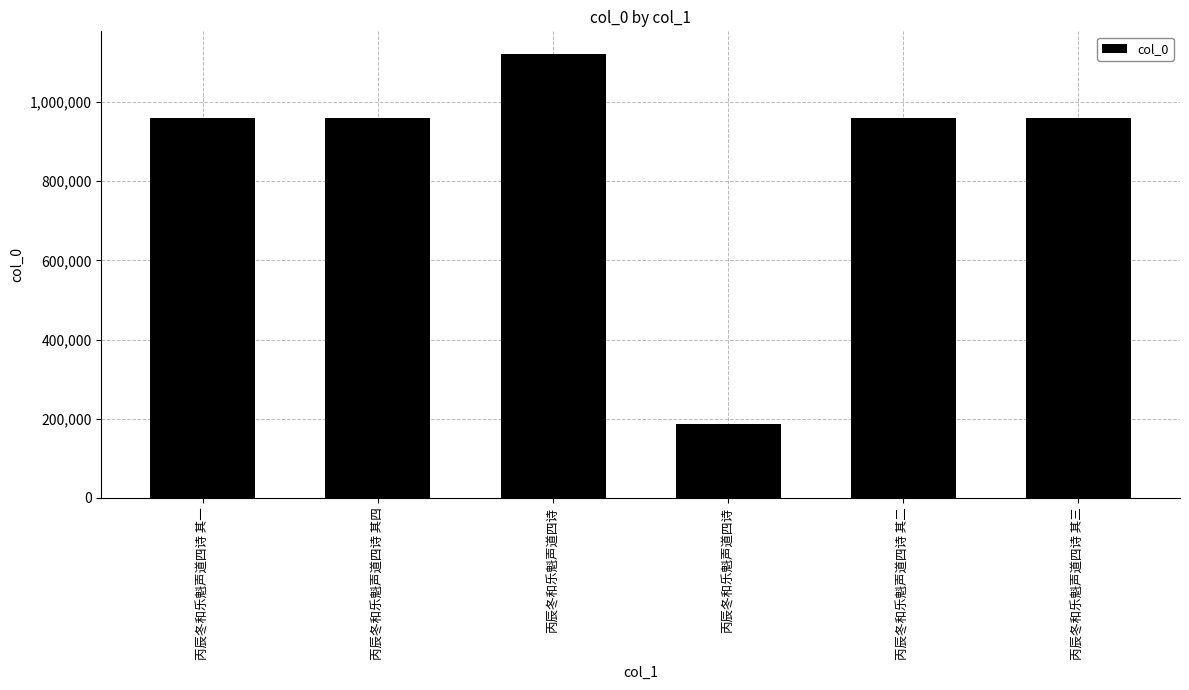

What is the change in value from 丙辰冬和乐魁声道四诗 其四 to 丙辰冬和乐魁声道四诗 其二?

-2